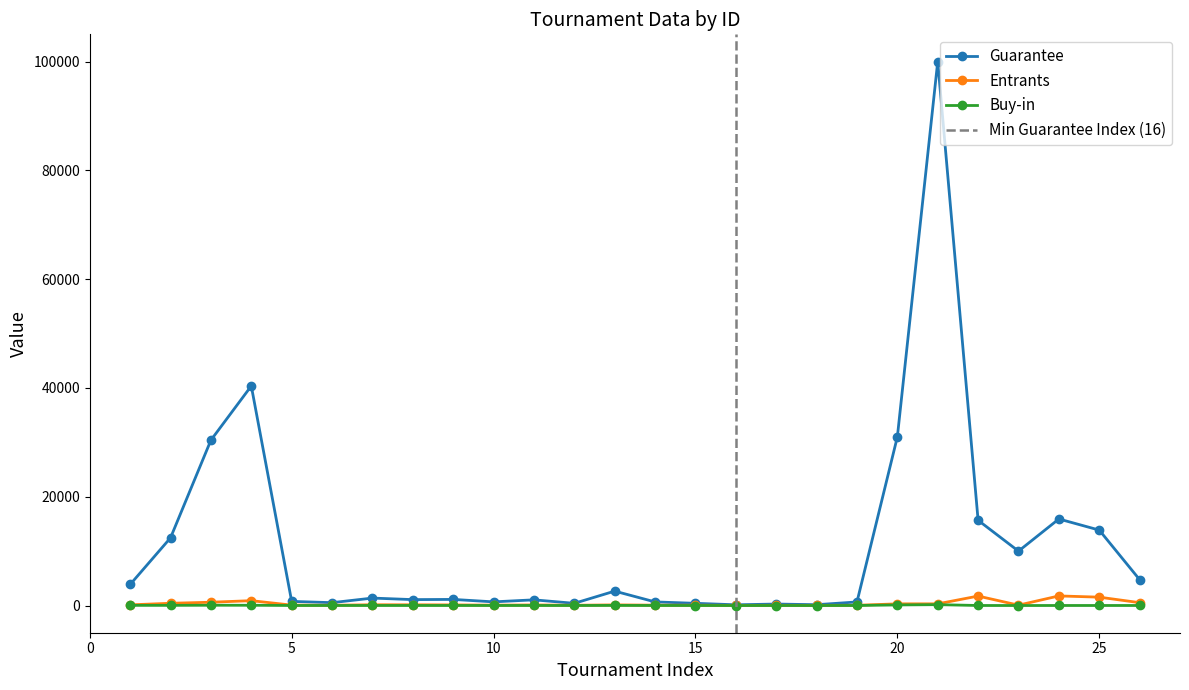

Reading left to right, extract all data points from this chart.

Guarantee: 3870.0	12450.0	30400.0	40365.0	760.0	529.0	1372.0	1090.0	1127.0	676.0	1049.0	408.0	2650.0	666.0	408.0	135.0	275.0	154.0	660.0	31000.0	100000.0	15669.0	10000.0	15912.0	13869.0	4761.0
Entrants: 129.0	415.0	608.0	897.0	76.0	54.0	140.0	136.0	115.0	69.0	107.0	51.0	119.0	68.0	61.0	27.0	43.0	30.0	49.0	310.0	313.0	1741.0	72.0	1768.0	1541.0	529.0
Buy-in: 33.0	33.0	55.0	50.0	11.0	11.0	11.0	11.0	11.0	11.0	11.0	8.8	22.0	11.0	7.5	5.5	5.5	4.4	8.8	109.0	162.0	10.0	3.5	10.0	10.0	10.0